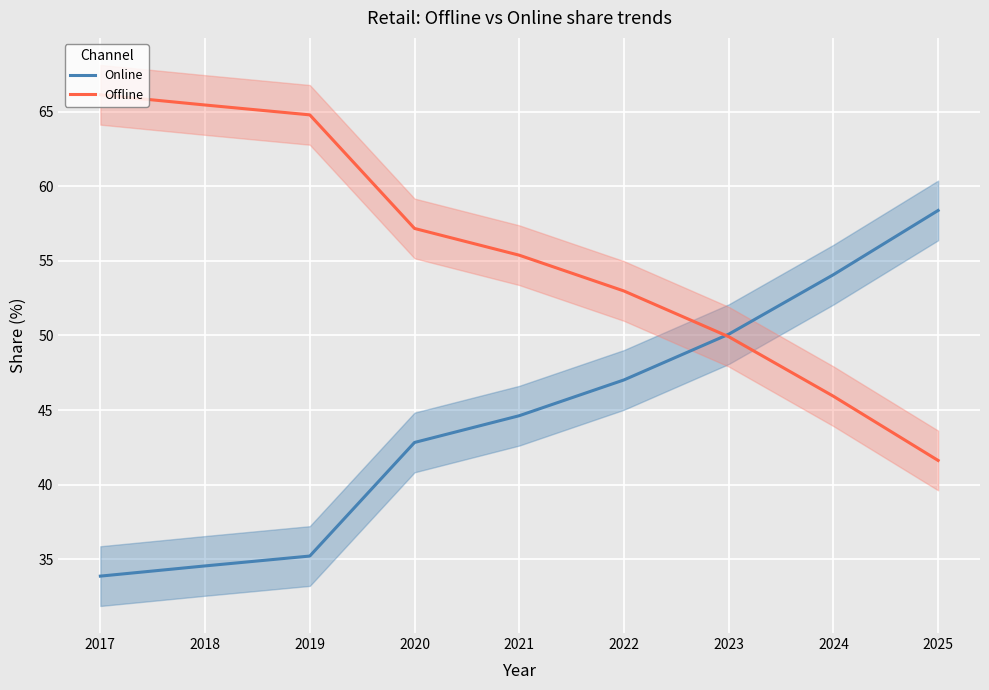

True or false: Online has a value of 23.0 at 2024.

False